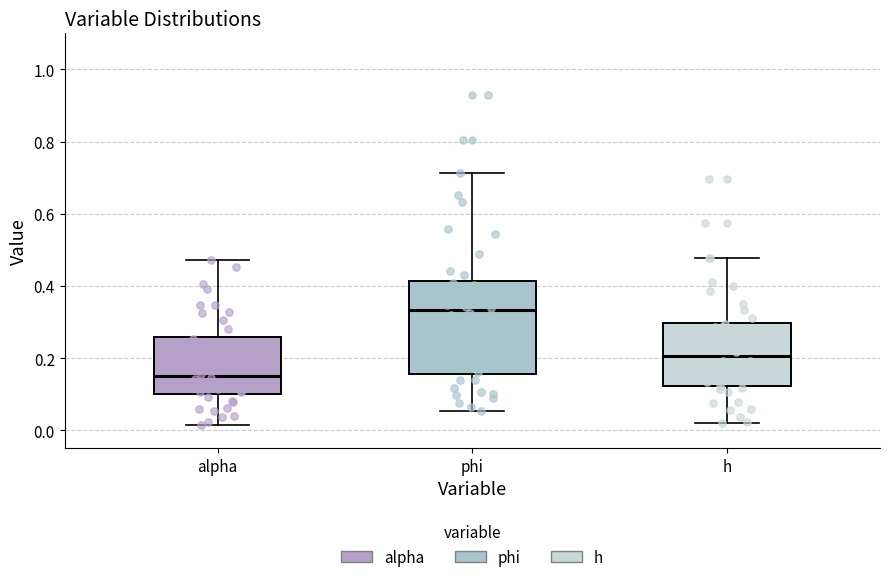

Reading left to right, read every box against the y-axis: the position of its median line, the range the box covers, and the ends of its whiskers. The values are not printed on the chart, so give them approximately, as read against the axis.

alpha: median 0.16, box 0.10 to 0.26, whiskers 0.02 to 0.48
phi: median 0.34, box 0.16 to 0.42, whiskers 0.06 to 0.72
h: median 0.20, box 0.12 to 0.30, whiskers 0.02 to 0.48